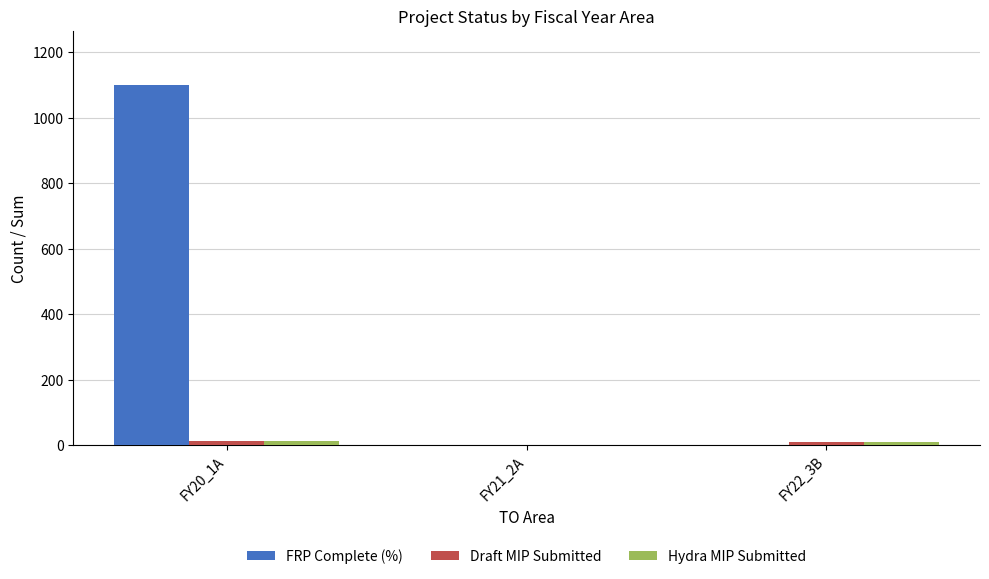

At which category is the sum across all series the highest?

FY20_1A